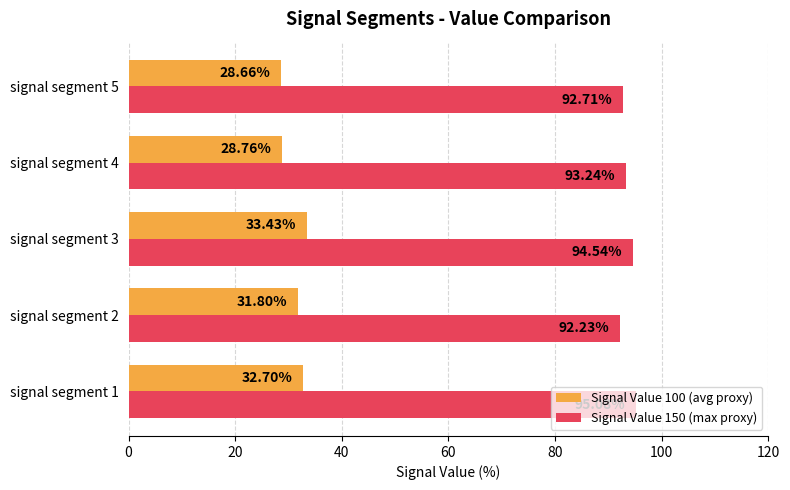

Which series has the widest spread of values?

Signal Value 100 (avg proxy)